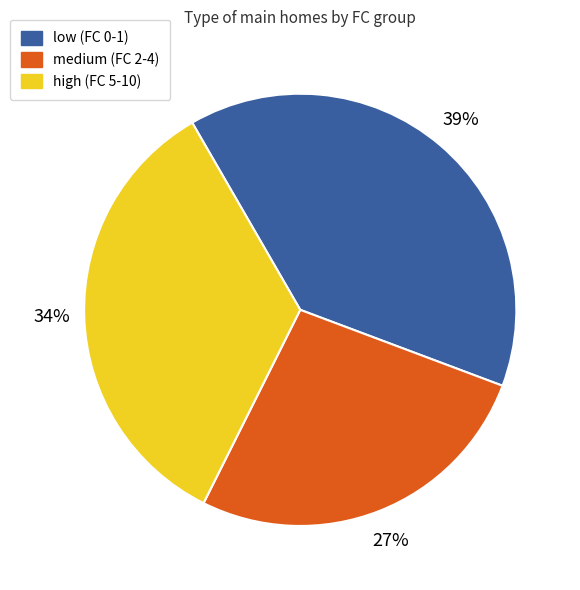

Is there any slice that represents more than half of the pie?

No